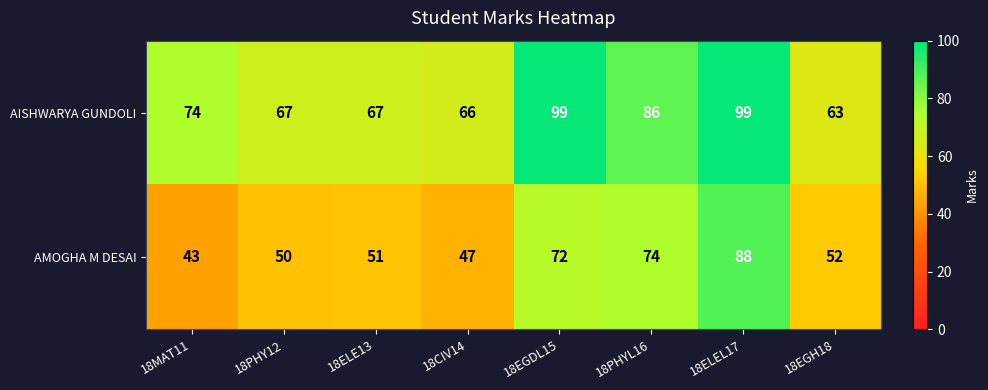

Reading left to right, list all the values displayed in this chart.

AISHWARYA GUNDOLI: 18MAT11=74	18PHY12=67	18ELE13=67	18CIV14=66	18EGDL15=99	18PHYL16=86	18ELEL17=99	18EGH18=63
AMOGHA M DESAI: 18MAT11=43	18PHY12=50	18ELE13=51	18CIV14=47	18EGDL15=72	18PHYL16=74	18ELEL17=88	18EGH18=52